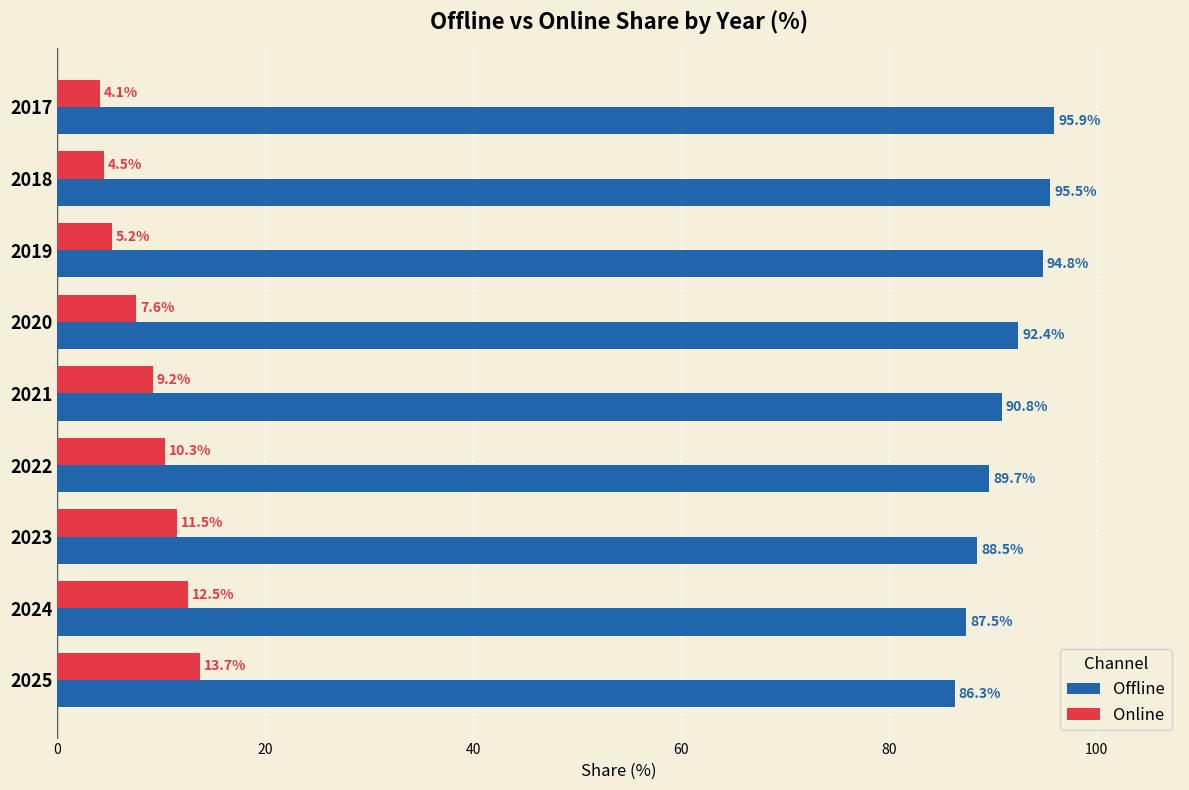

What is the minimum value shown in the chart?

4.1